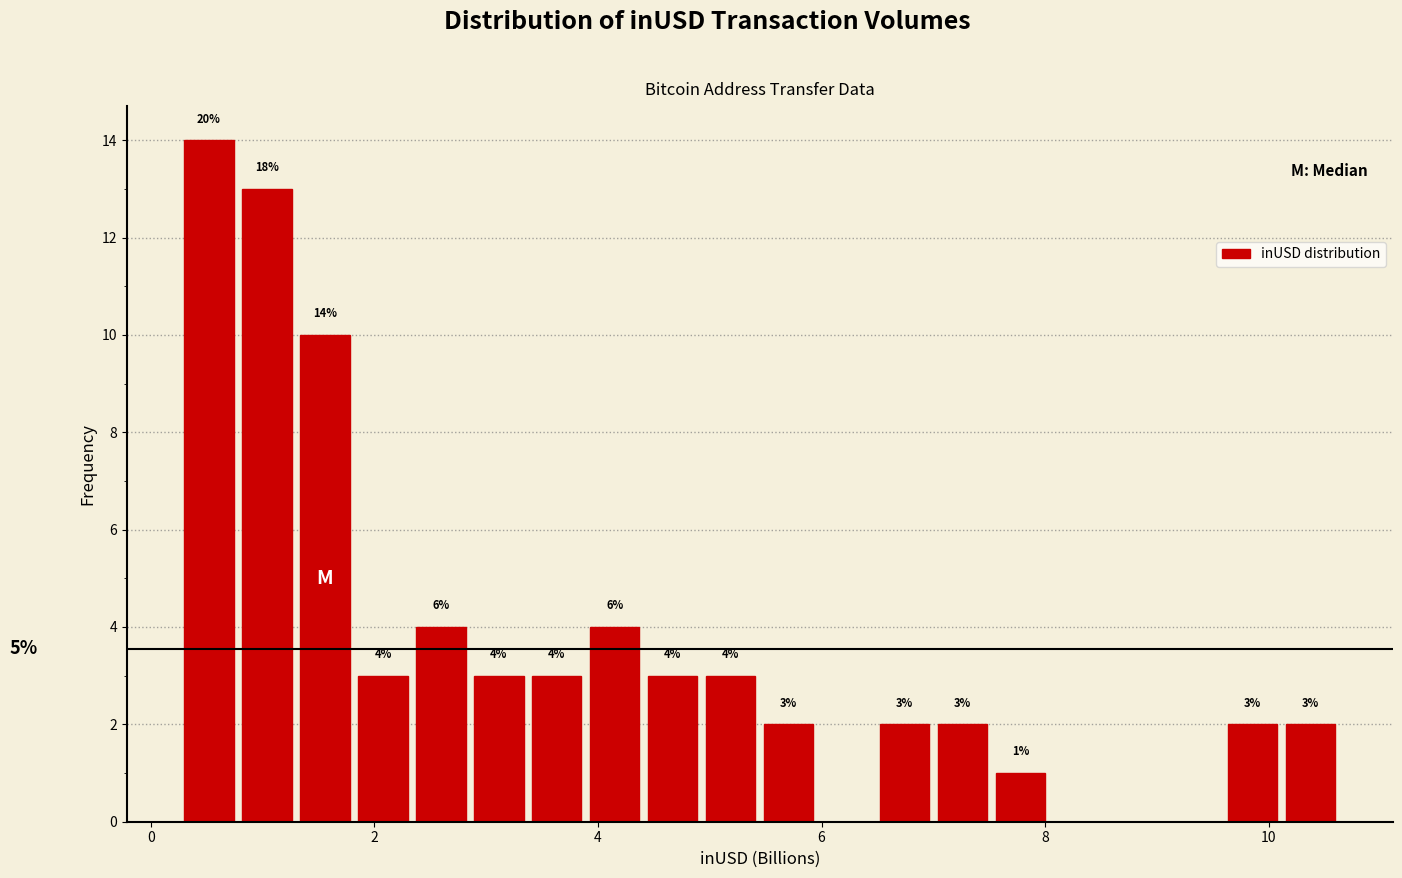

Around what value on the x-axis is the tallest bar? Give the approximate position of its centre, as read against the axis.

0.6